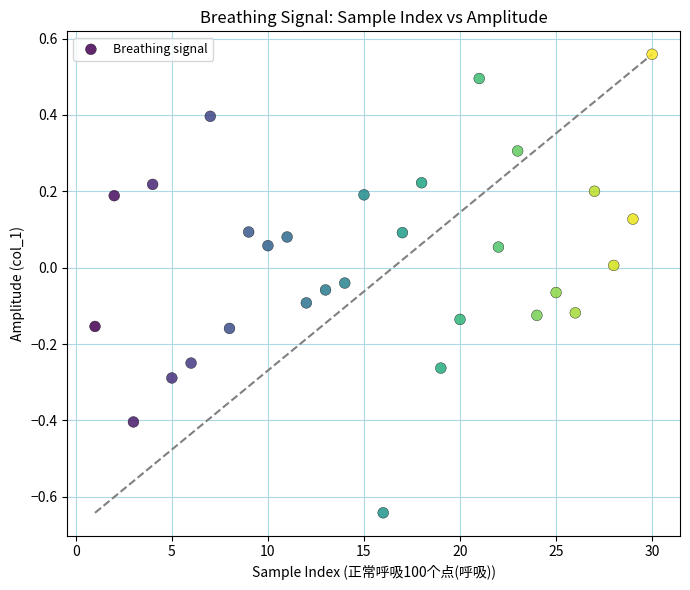

What is the range of Y values (max minus min)?

1.2